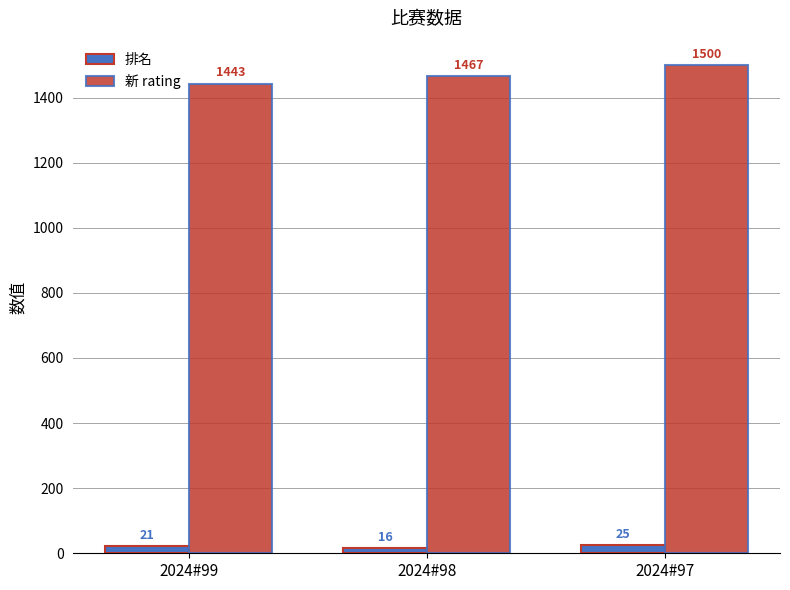

At how many categories does at least one series exceed 1060?

3